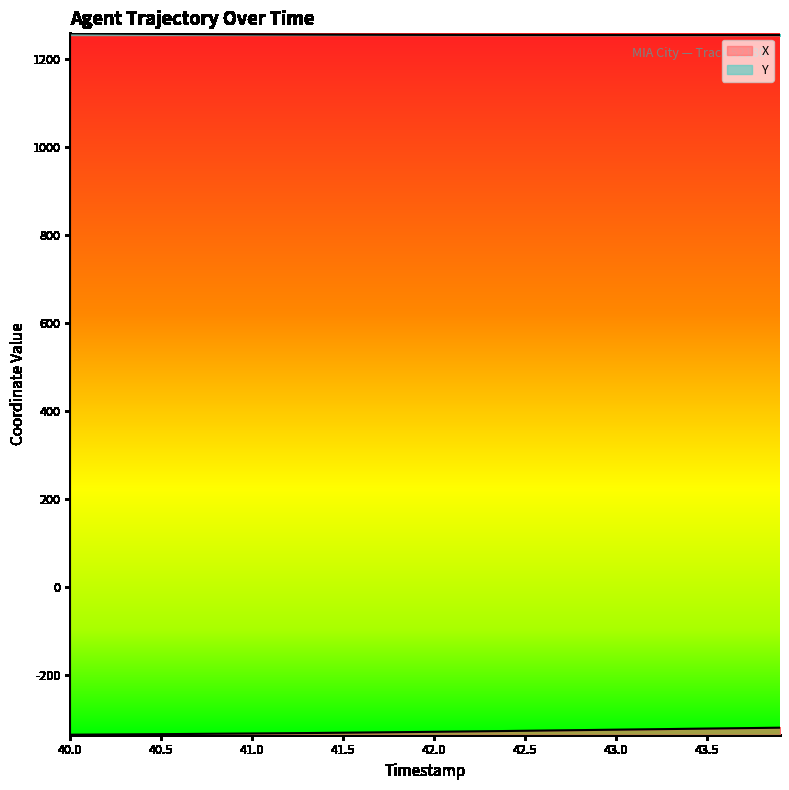

Rank the series by their average value, from highest to lowest.

Y, X